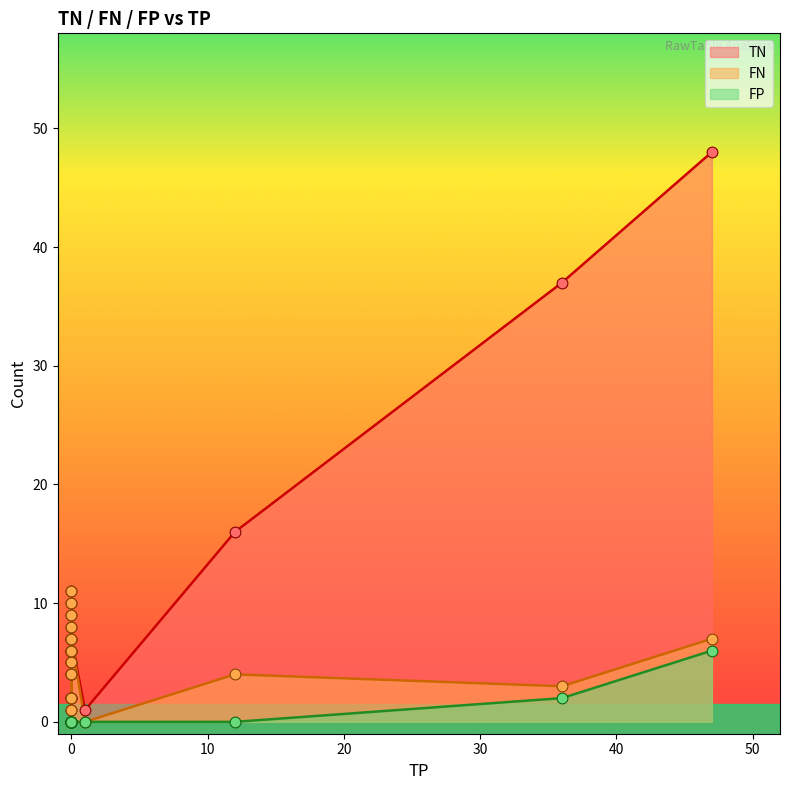

Which series has the largest Y range (max minus min)?

TN